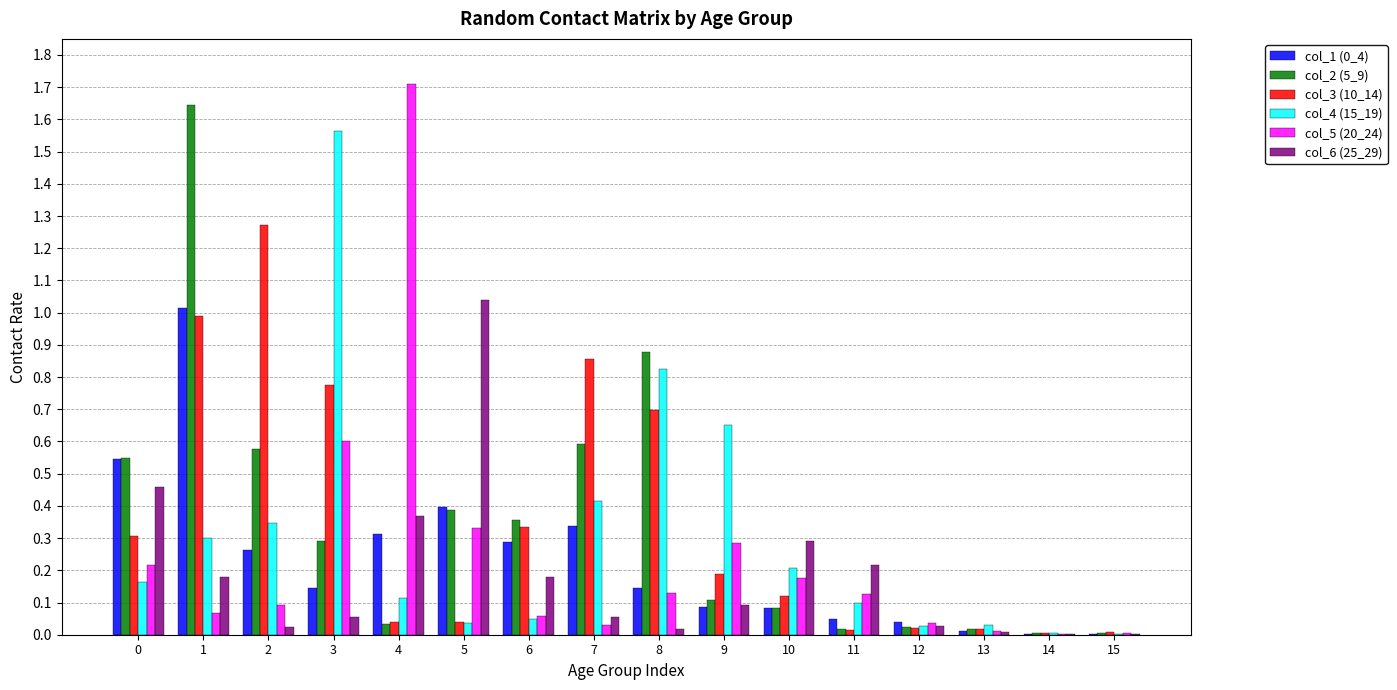

Is it true that col_4 (15_19) equals 0.5 at 1?

False